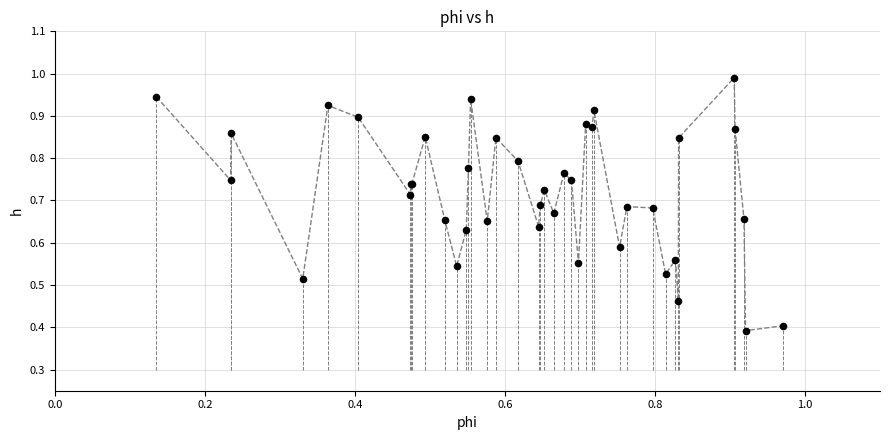

What Y value in the scatter plot is closest to 0?

0.4